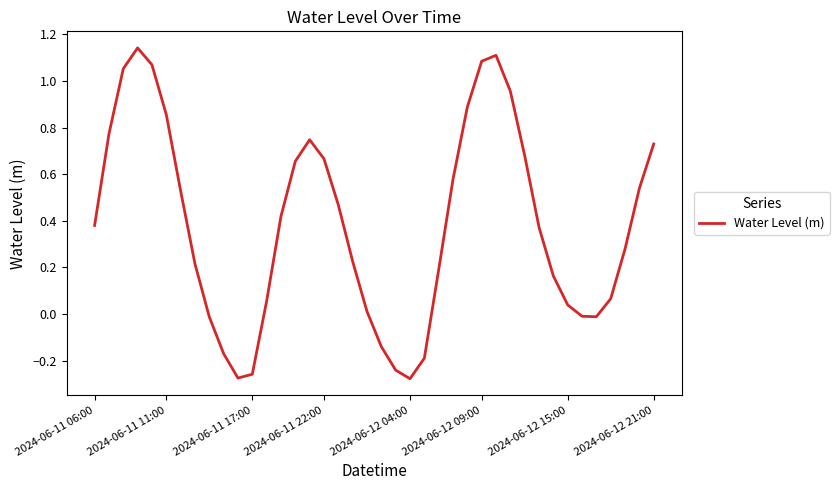

Reading left to right, extract all data points from this chart.

0.4	0.8	1.1	1.1	1.1	0.9	0.5	0.2	-0.0	-0.2	-0.3	-0.3	0.1	0.4	0.7	0.7	0.7	0.5	0.2	0.0	-0.1	-0.2	-0.3	-0.2	0.2	0.6	0.9	1.1	1.1	1.0	0.7	0.4	0.2	0.0	-0.0	-0.0	0.1	0.3	0.5	0.7